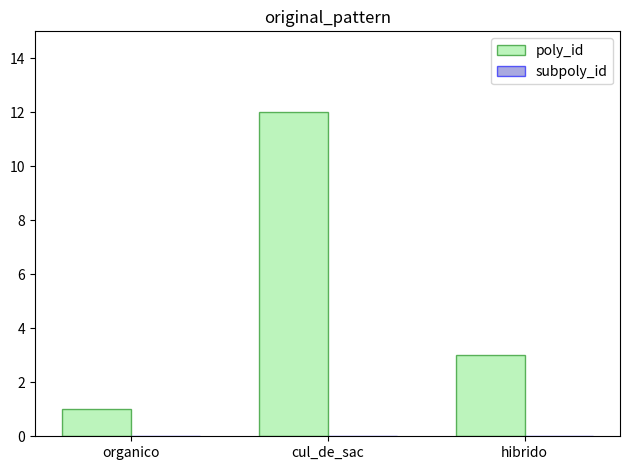

At which category does the chart reach its peak across all series?

cul_de_sac